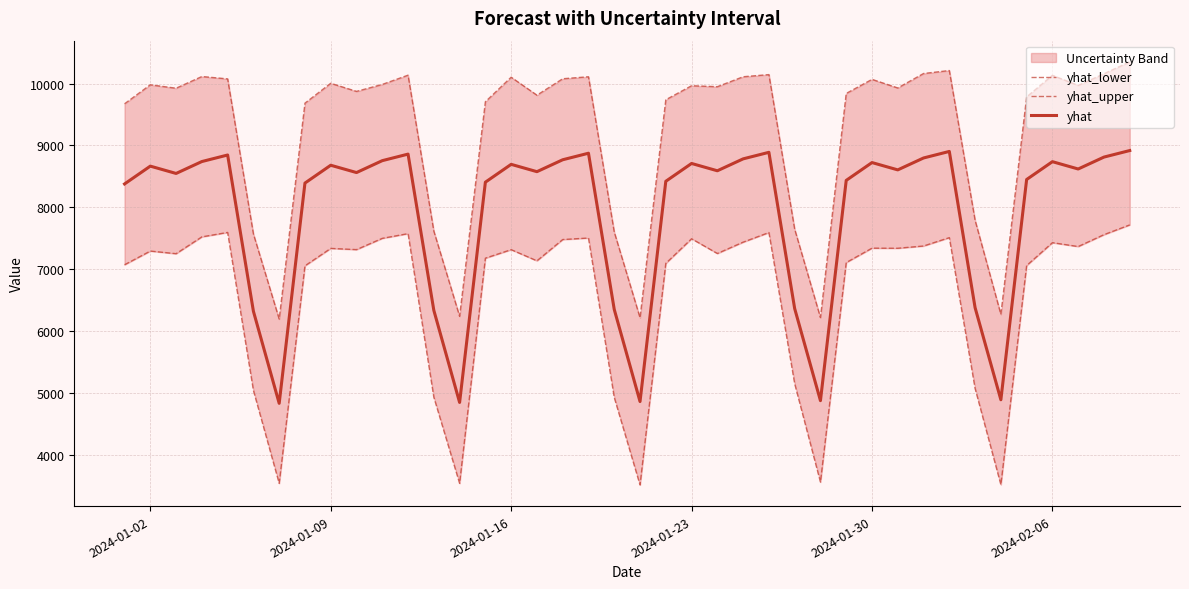

The value of yhat at 2024-02-06 is 4782.8. True or false?

False